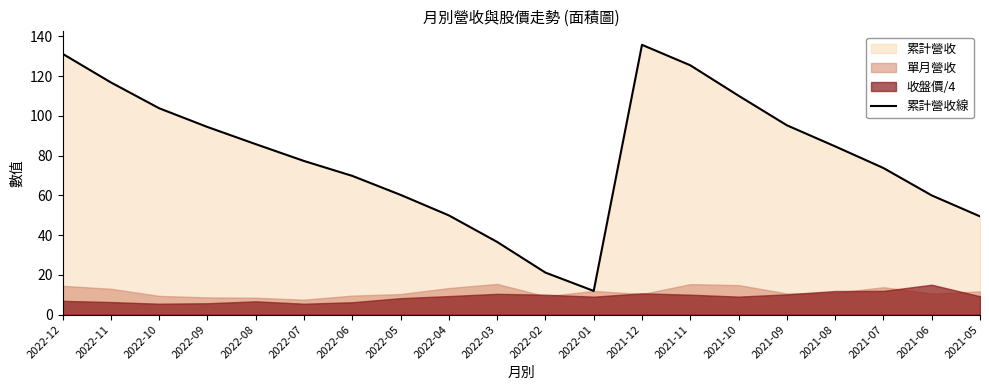

True or false: the data has more than 0 interior local peaks.

True